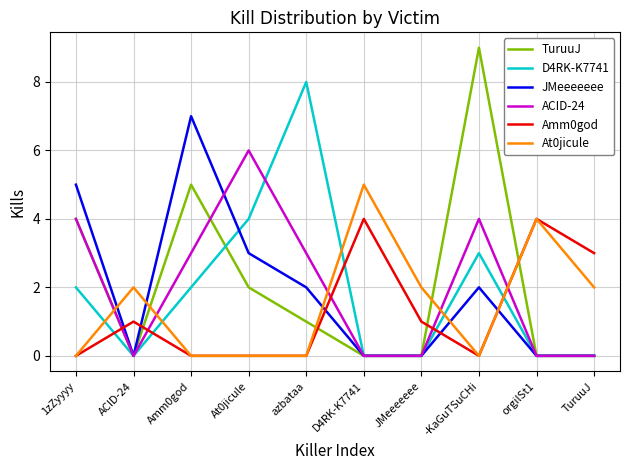

What are all the series names shown in the legend?

TuruuJ, D4RK-K7741, JMeeeeeee, ACID-24, Amm0god, At0jicule